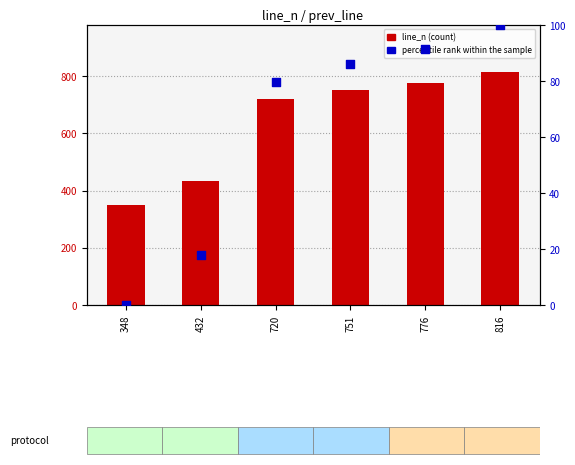

What is the total value across all series at 720?

799.5